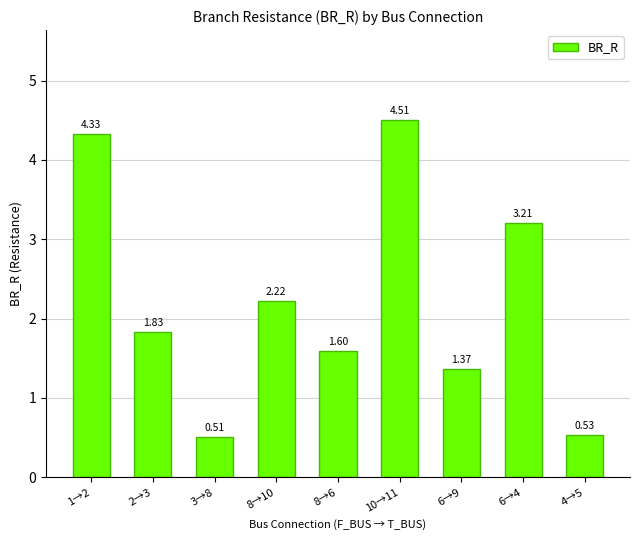

How many data points are less than 1?

2